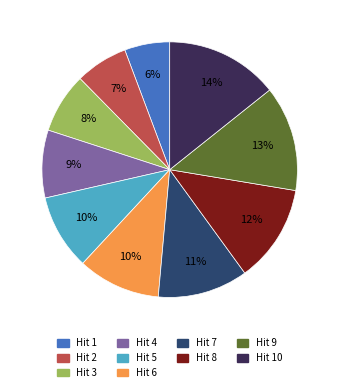

To the nearest percent, what is the average slice percentage?

10%